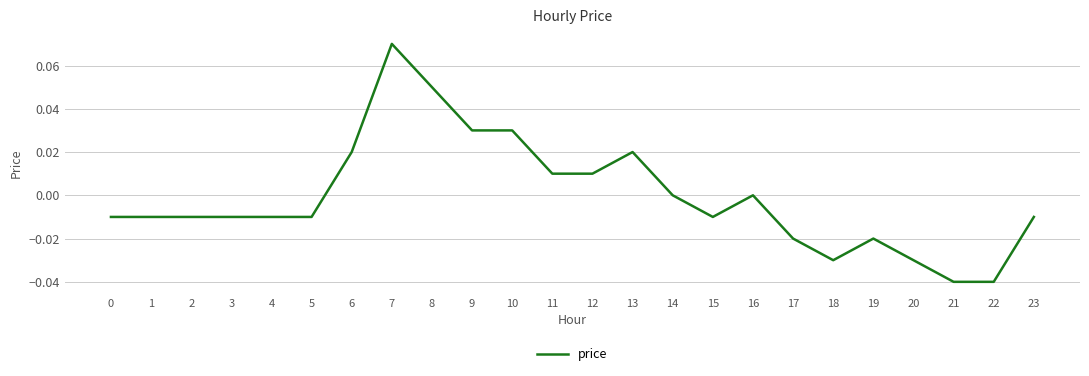

Is it true that the value at 19 is -0.0?

True